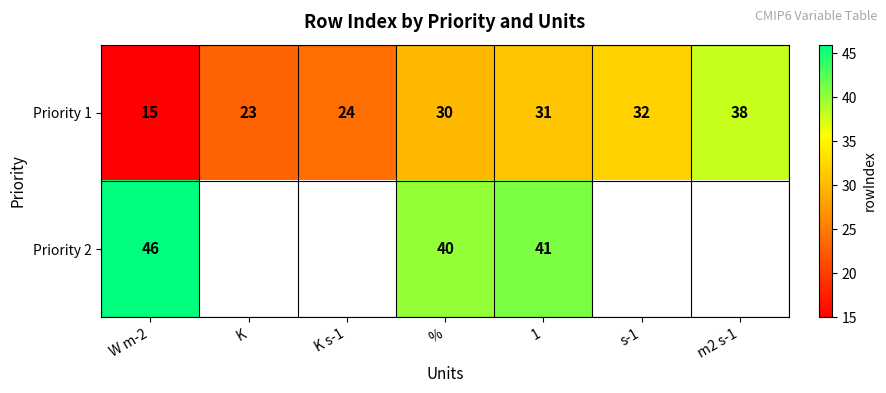

Which label corresponds to the largest value in the chart?

W m-2